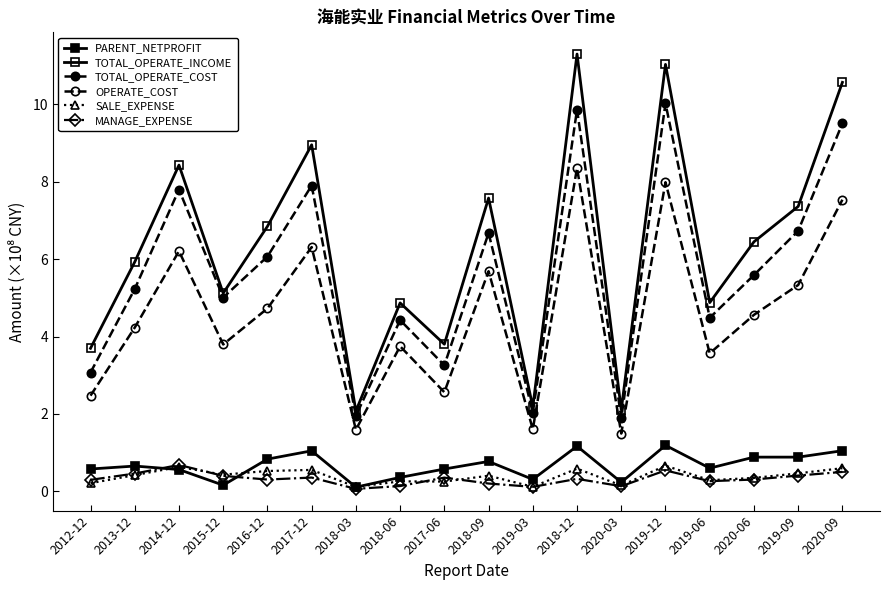

Count the number of categories in the chart.

18